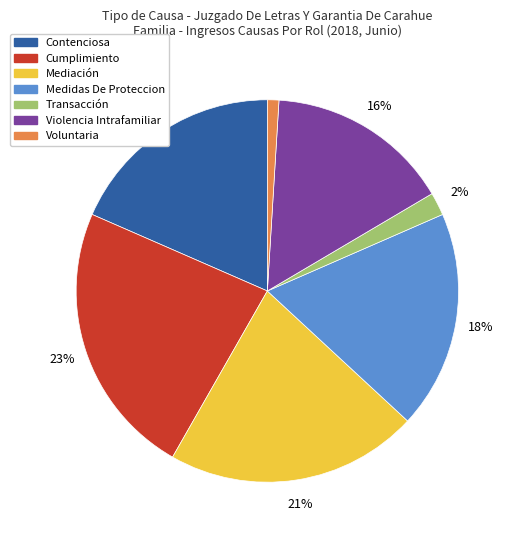

Combined, do Violencia Intrafamiliar and Voluntaria account for over 50%?

No